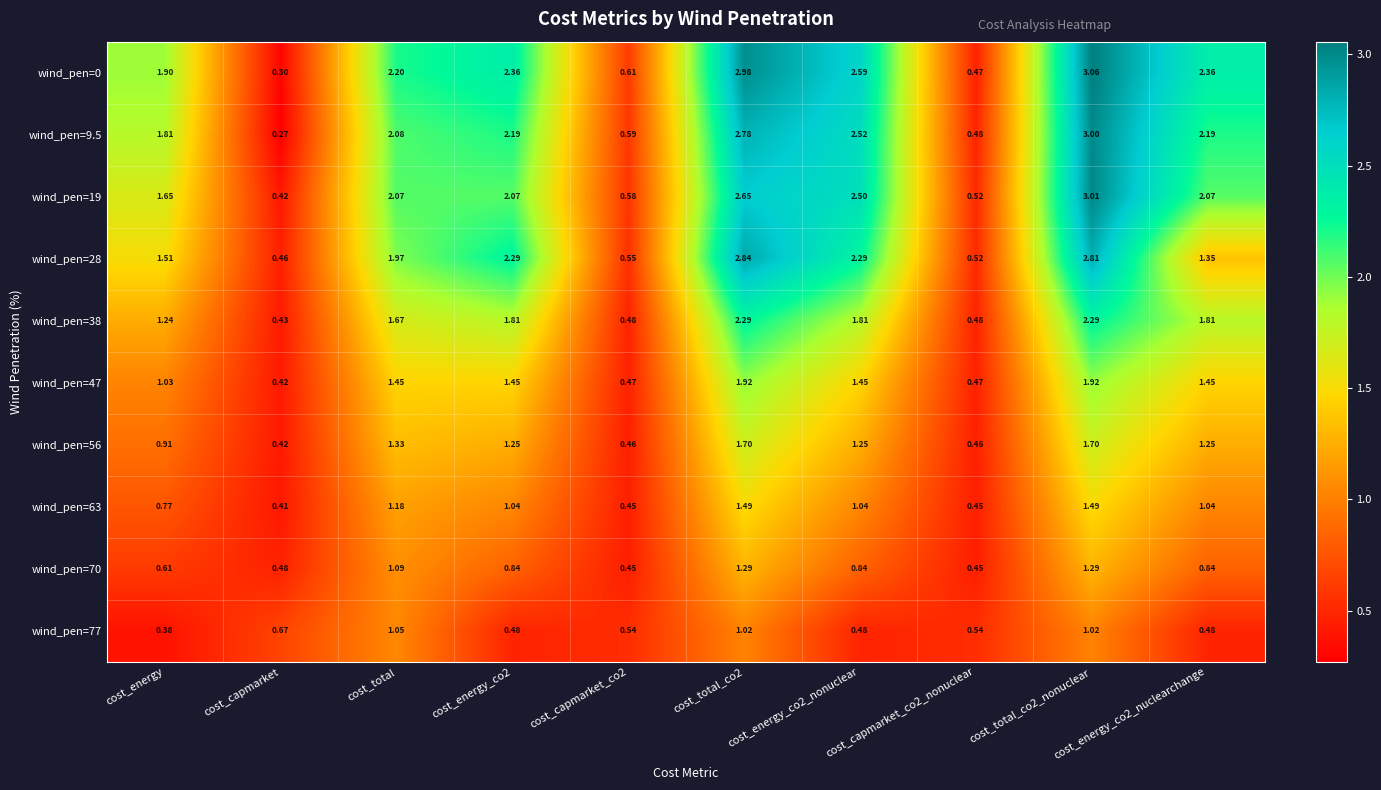

Which label corresponds to the smallest value in the chart?

cost_capmarket